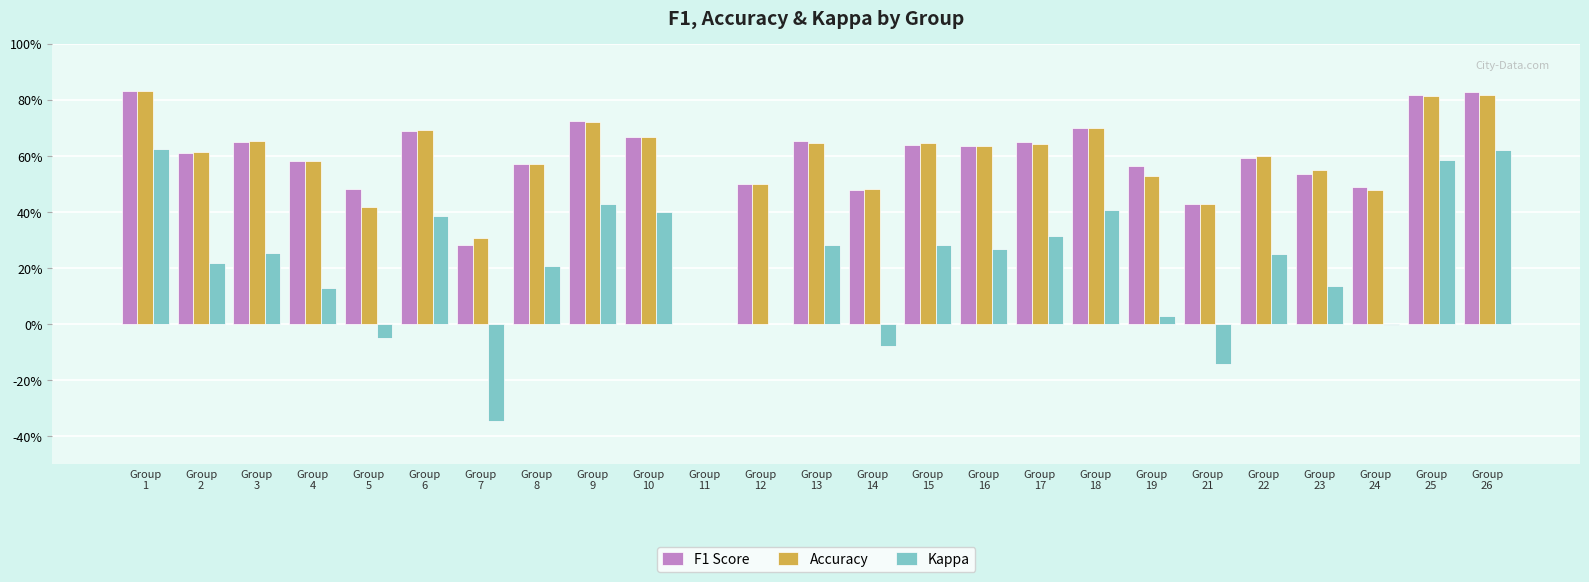

What are all the series names shown in the legend?

F1 Score, Accuracy, Kappa